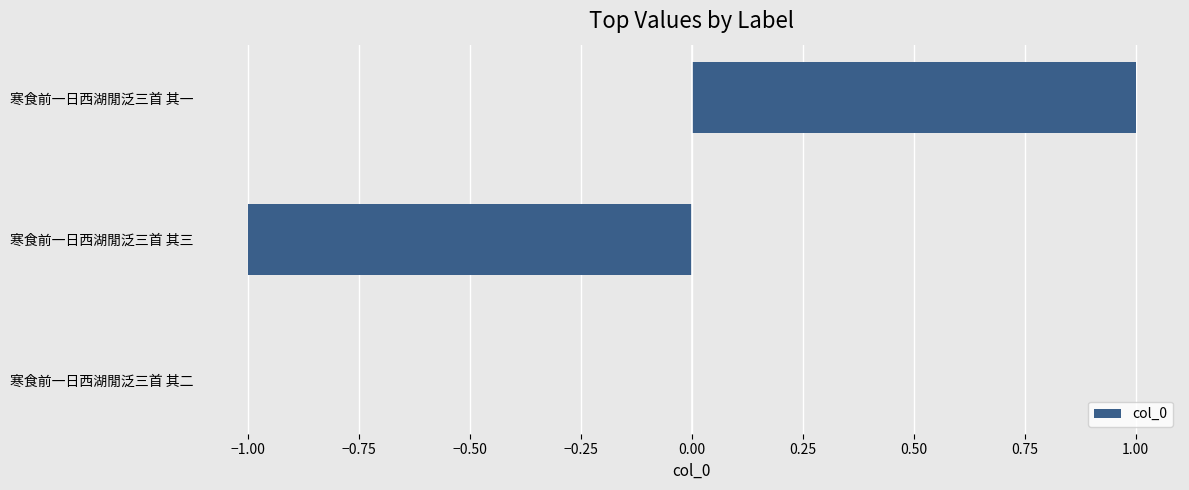

Reading bottom to top, what are all the values shown in this chart?

寒食前一日西湖閒泛三首 其二=0	寒食前一日西湖閒泛三首 其三=-1	寒食前一日西湖閒泛三首 其一=1